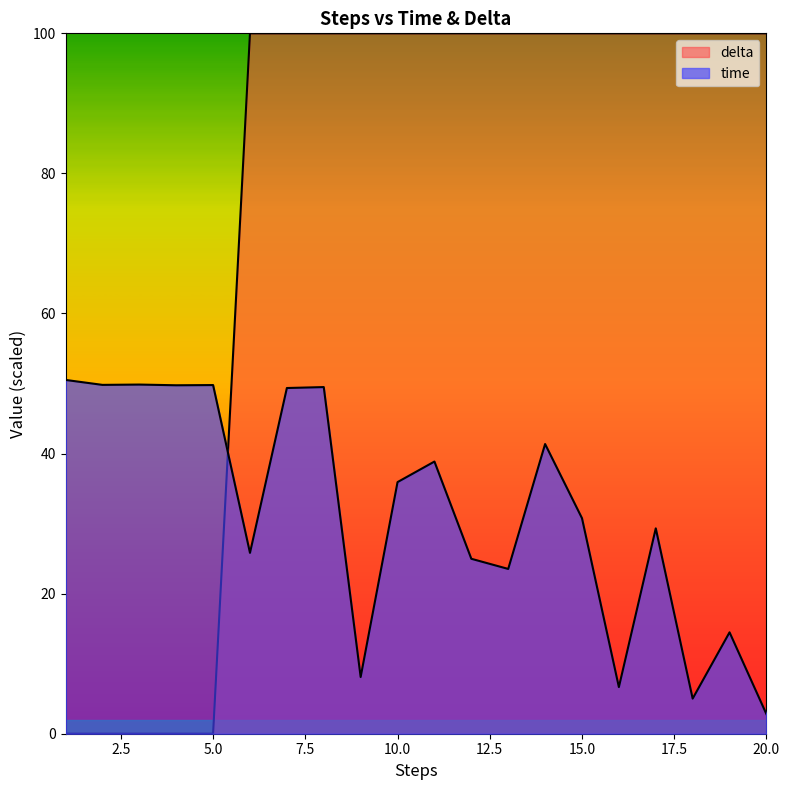

True or false: time has a value of 49.5 at 8.

True